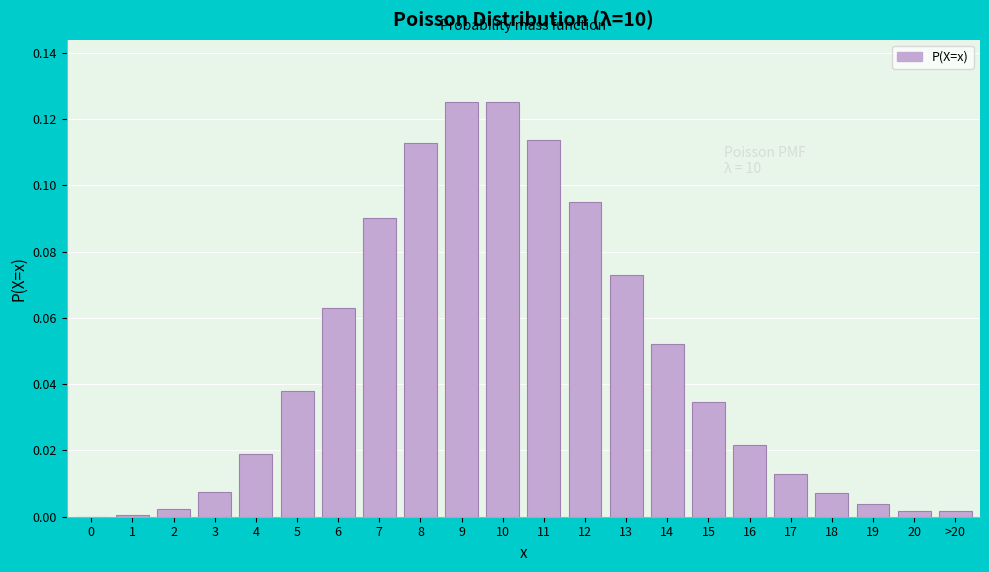

What is the sum of all values?

1.0